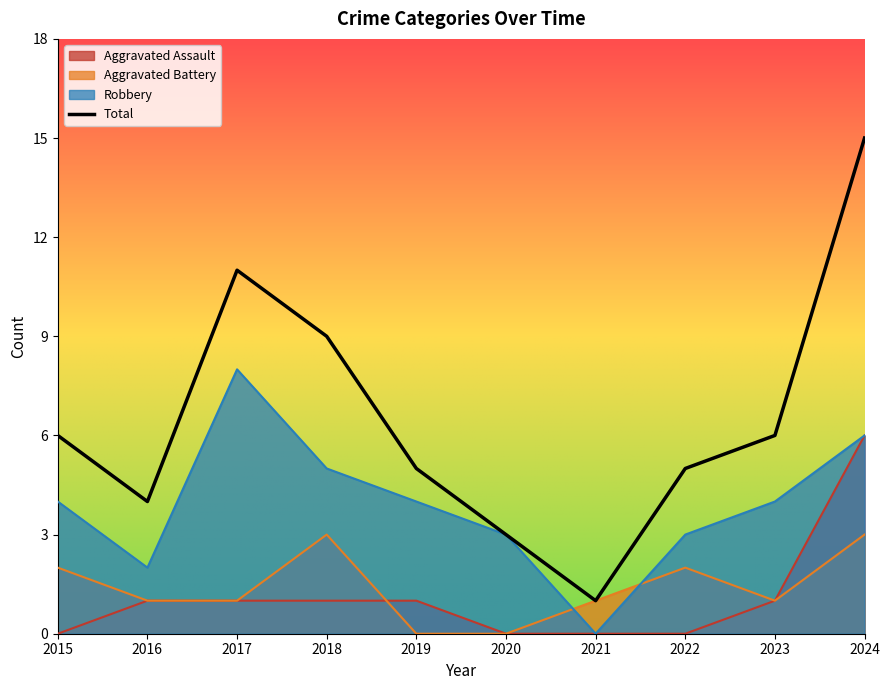

True or false: there are more than 2 points higher than both neighbors.

False